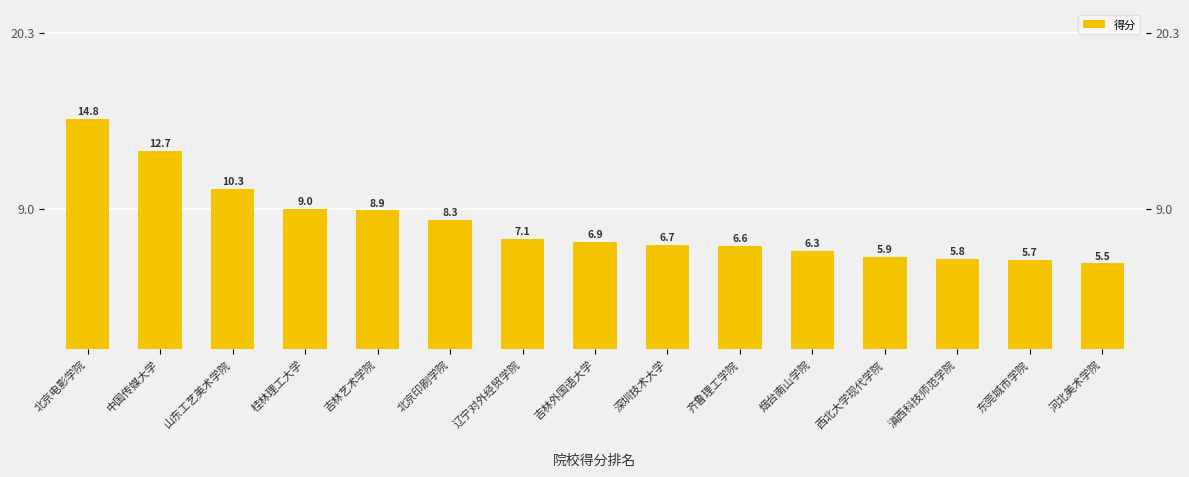

How many series are shown in this chart?

1